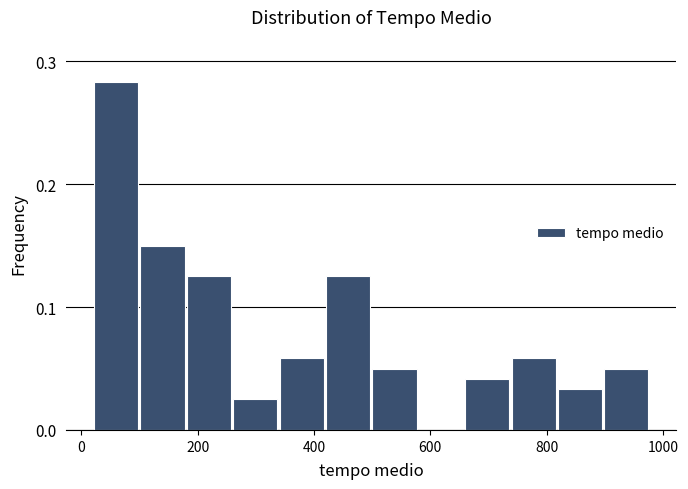

Read against the x-axis, roughly where is the centre of the tallest bar?

60